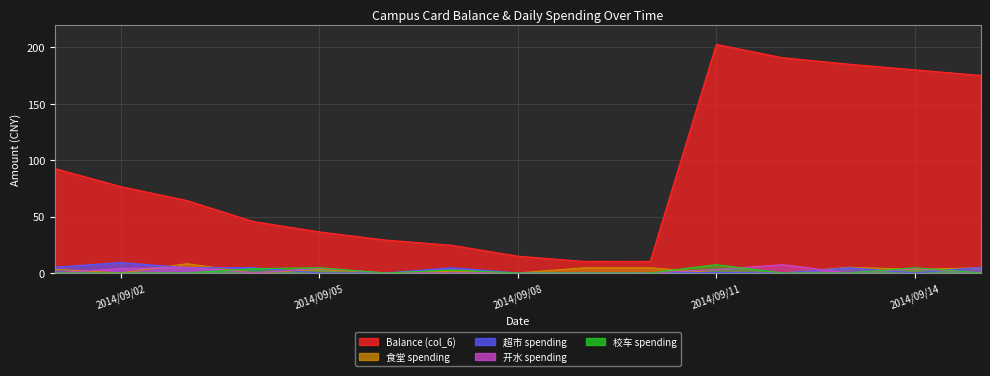

Reading left to right, transcribe all the data shown in this chart.

Balance (col_6): 92.5	76.5	64.1	45.6	36.4	29.1	24.6	14.8	10.2	10.2	202.6	190.7	185.0	180.0	175.0
食堂 spending: 3.2	0.0	8.2	0.0	3.0	0.0	1.5	0.0	4.6	4.6	0.0	0.0	5.0	3.2	4.6
超市 spending: 5.1	9.2	4.6	4.6	0.0	0.0	4.6	0.0	0.0	0.0	0.4	0.0	4.6	0.0	5.1
开水 spending: 0.0	3.8	5.1	0.0	4.1	0.0	0.1	0.0	0.0	0.0	3.0	7.3	0.0	3.8	0.0
校车 spending: 0.0	0.0	0.0	3.8	4.6	0.0	2.6	0.0	0.0	0.0	7.3	0.0	0.0	4.6	0.0